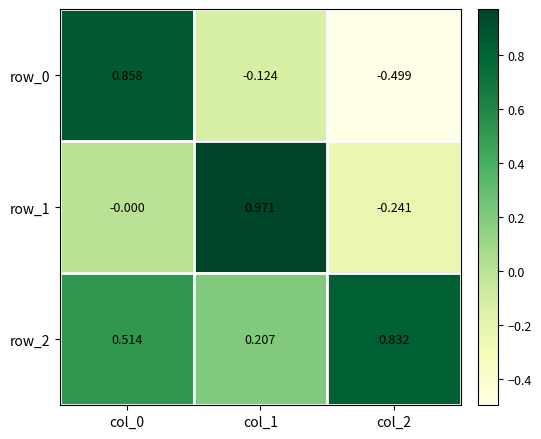

Reading left to right, what are all the values shown in this chart?

row_0: col_0=0.9	col_1=-0.1	col_2=-0.5
row_1: col_0=-0.0	col_1=1.0	col_2=-0.2
row_2: col_0=0.5	col_1=0.2	col_2=0.8